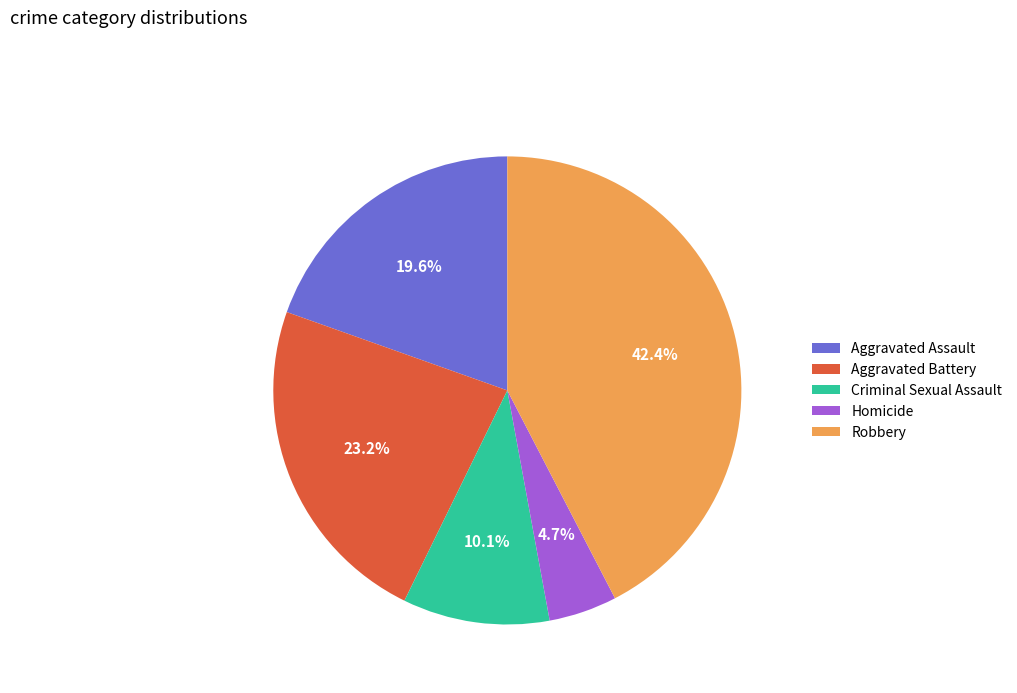

What is the smallest slice in the pie chart?

Homicide